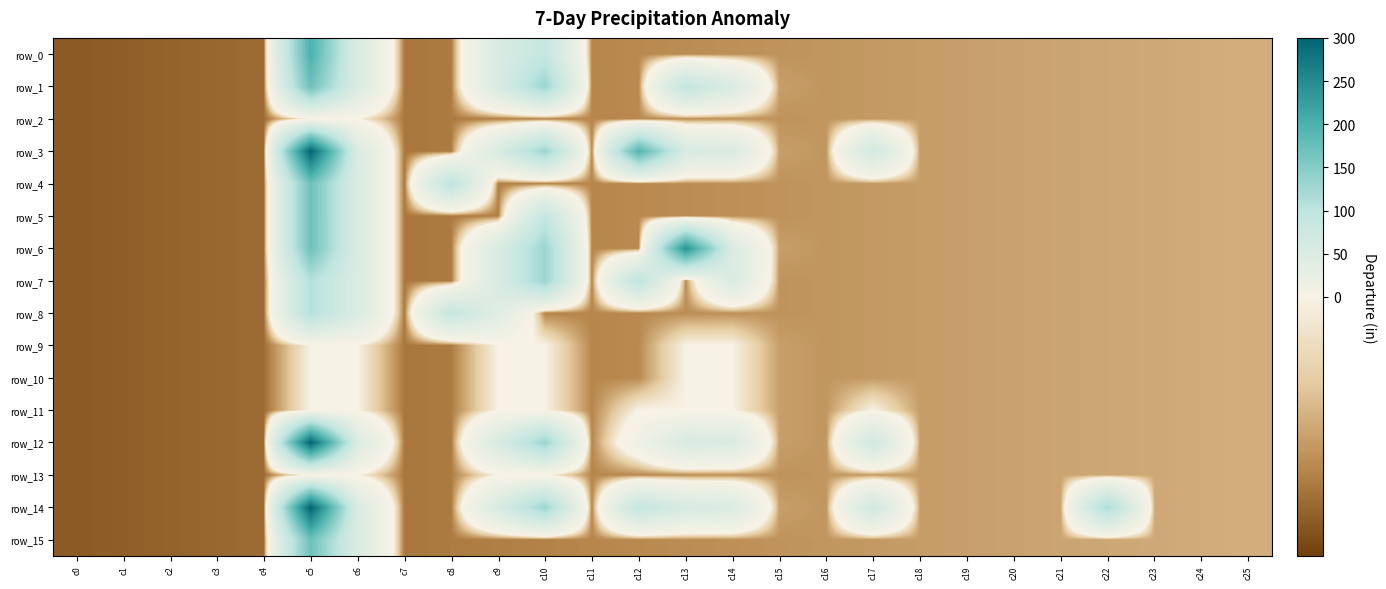

Which category has the highest value across all series?

c5